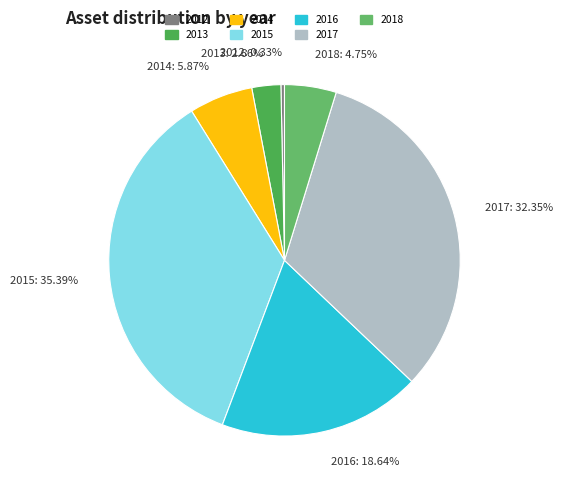

Is there a majority slice in this chart?

No